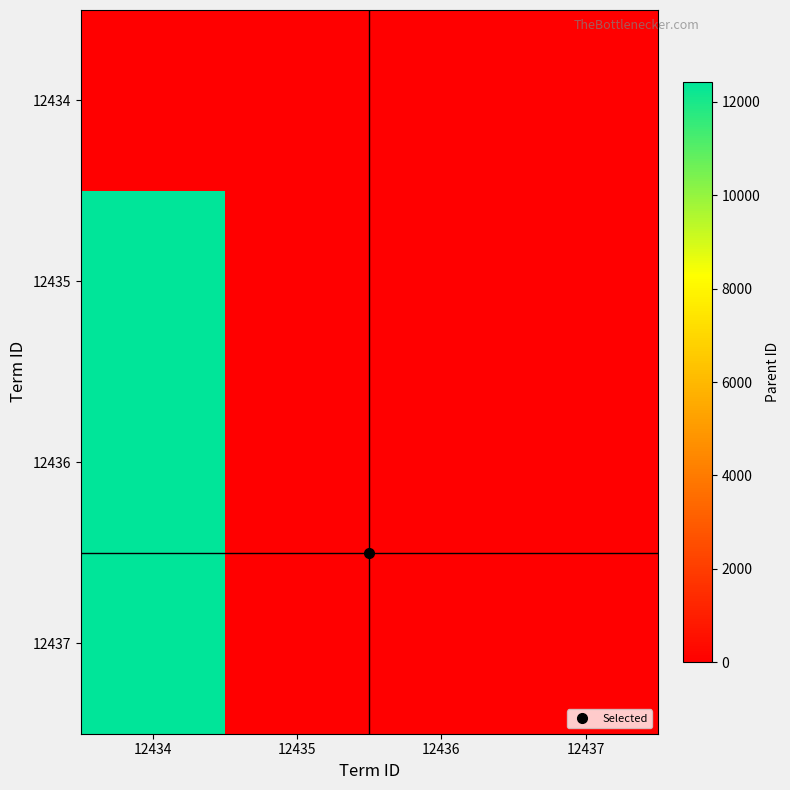

Count the number of data series in this chart.

4